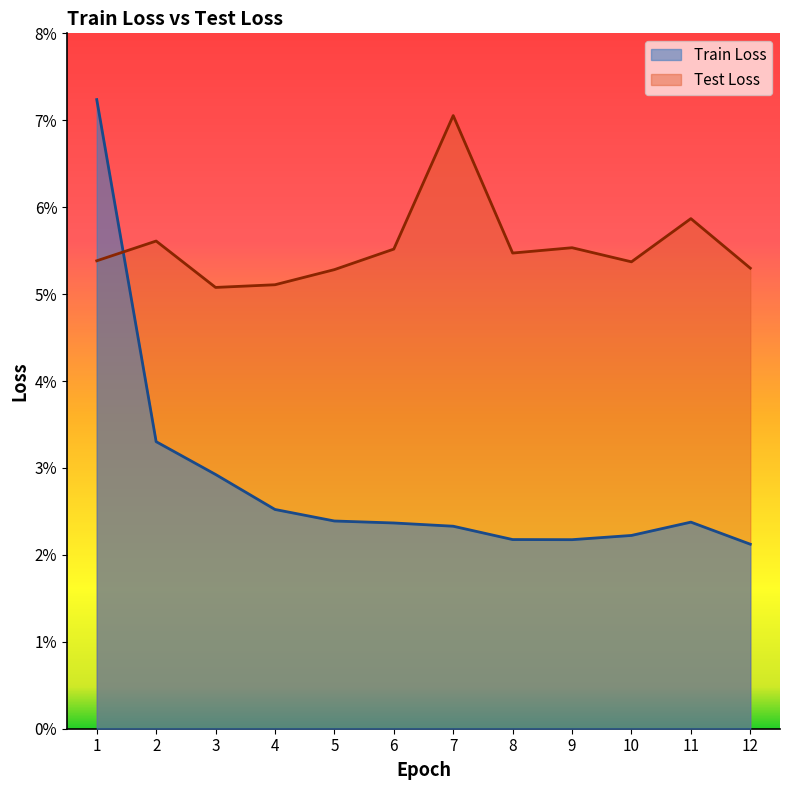

Rank the series by their average value, from lowest to highest.

Train Loss, Test Loss